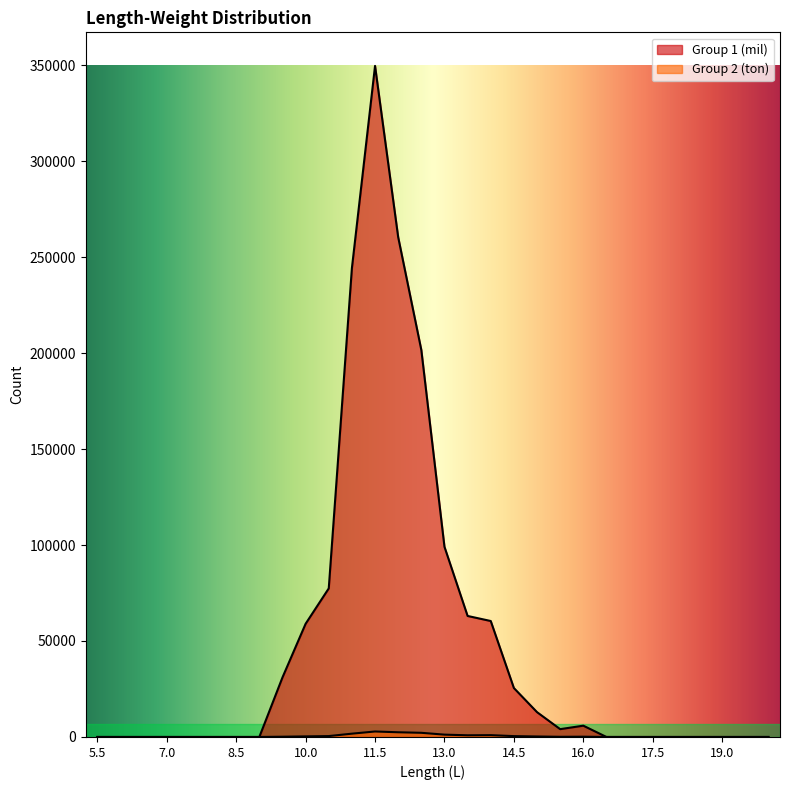

At how many categories does at least one series exceed 198348?

4